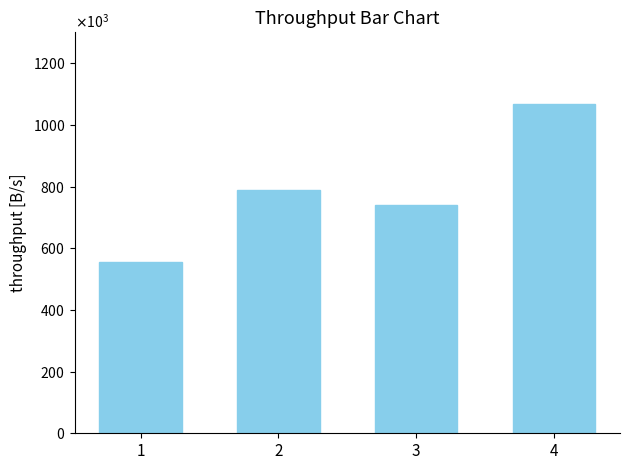

Are the bars horizontal?

No